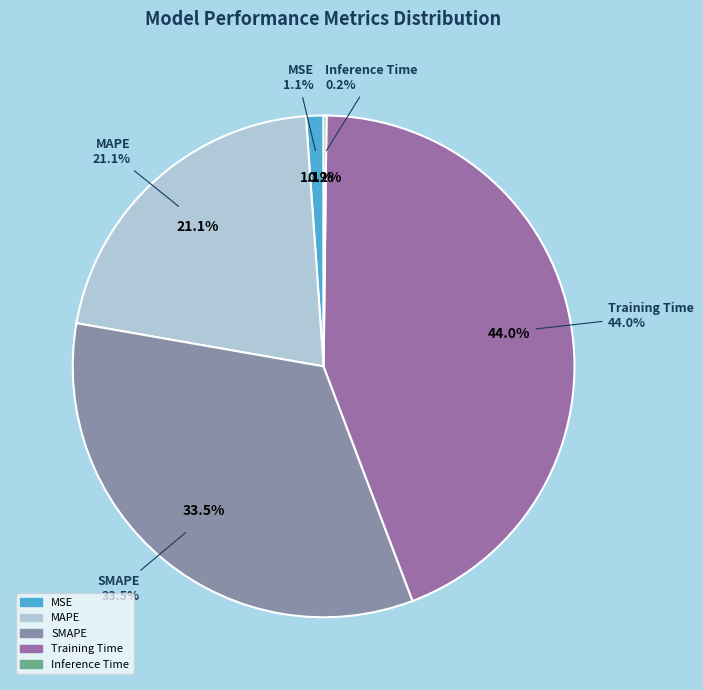

Which slice is the smallest?

Inference Time